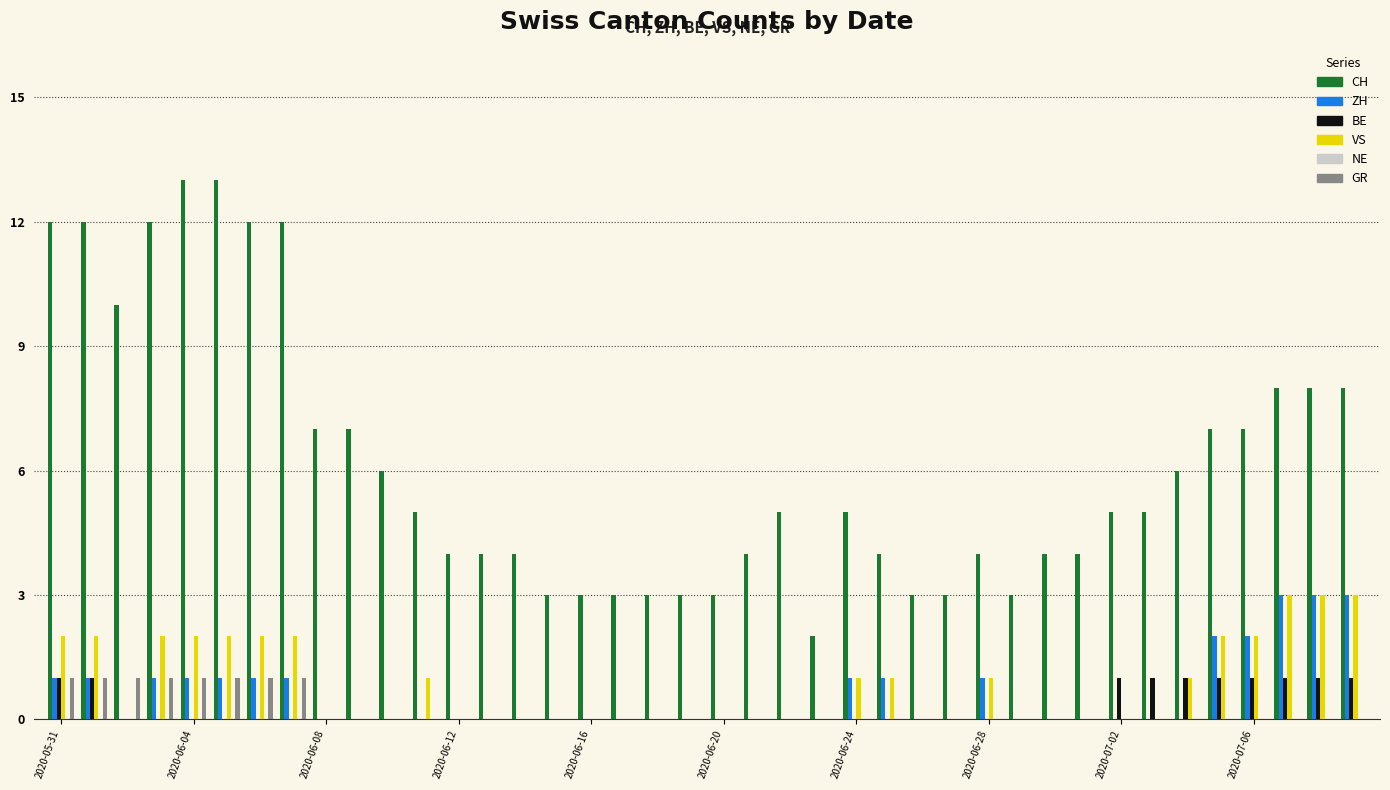

Which series has the largest total across all categories?

CH